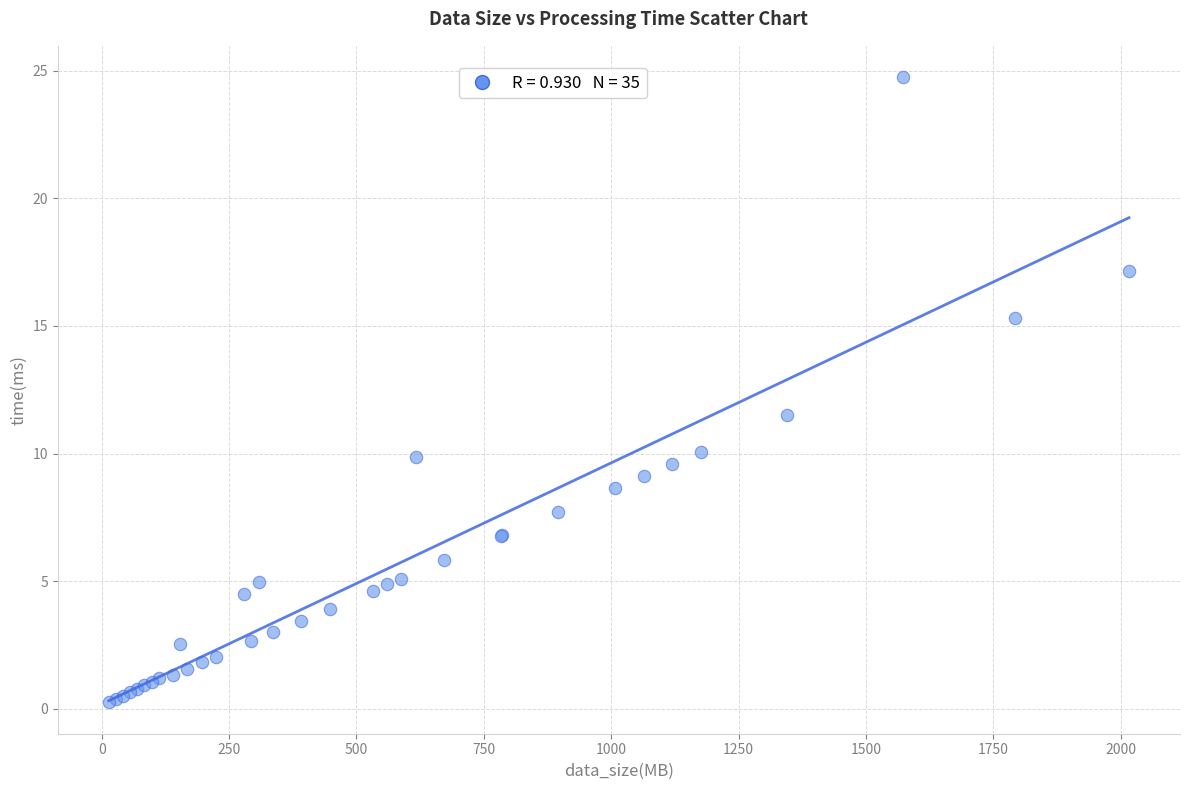

What Y value in the scatter plot is closest to 12?

11.5